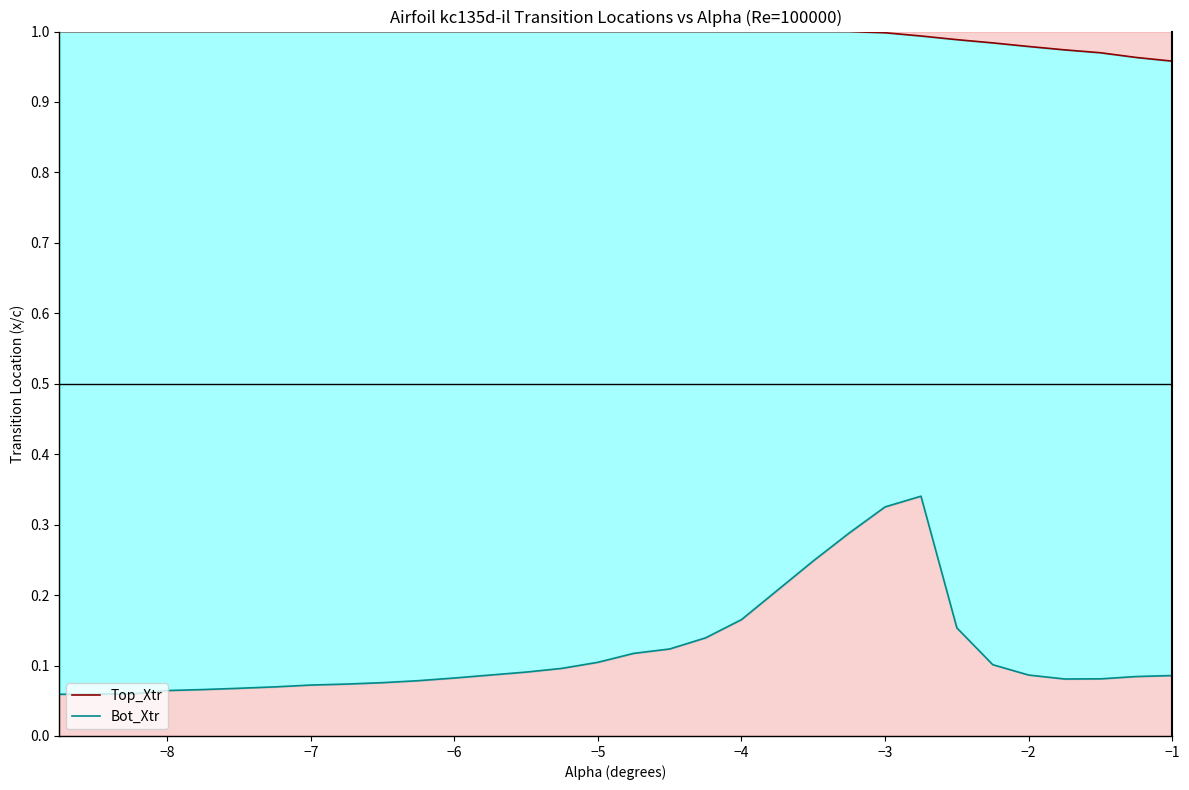

Does the chart have visible grid lines?

No